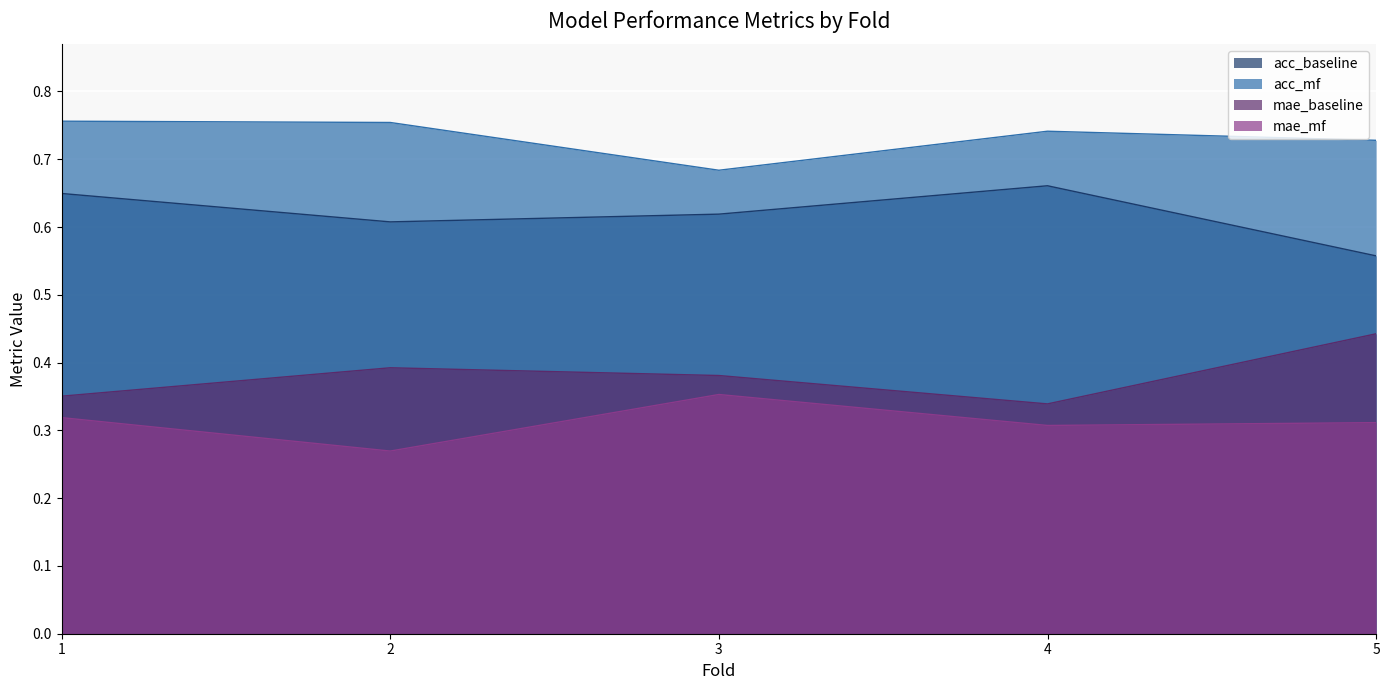

Rank the categories by acc_baseline value from highest to lowest.

4, 1, 3, 2, 5